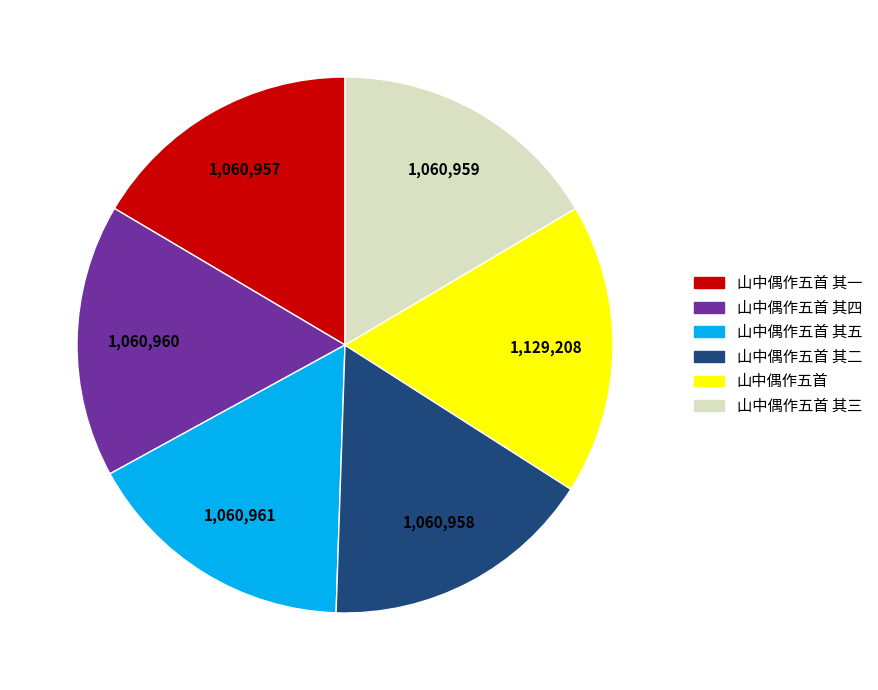

Is there a majority slice in this chart?

No